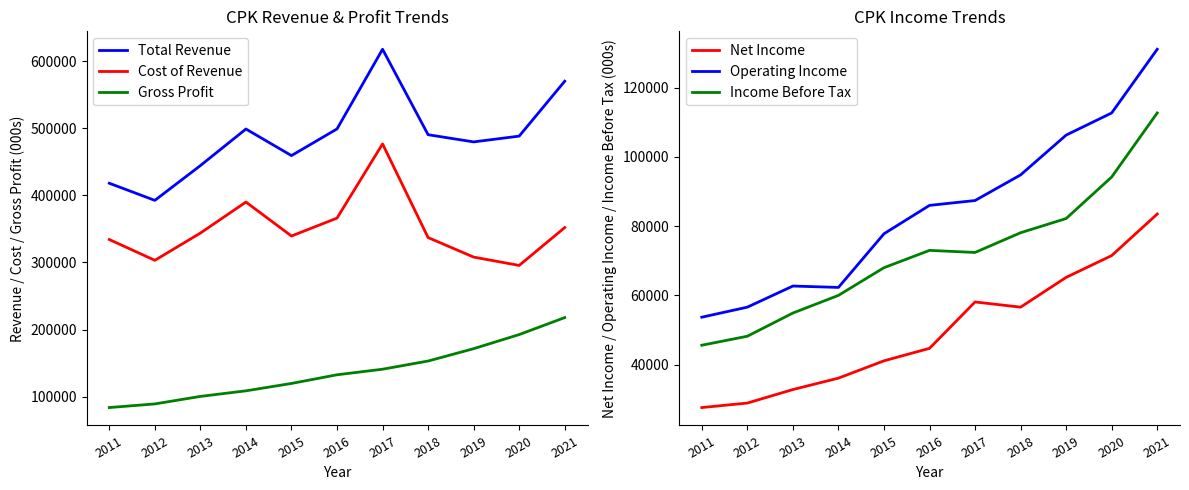

What value does the Cost of Revenue series have at 2020?

295600